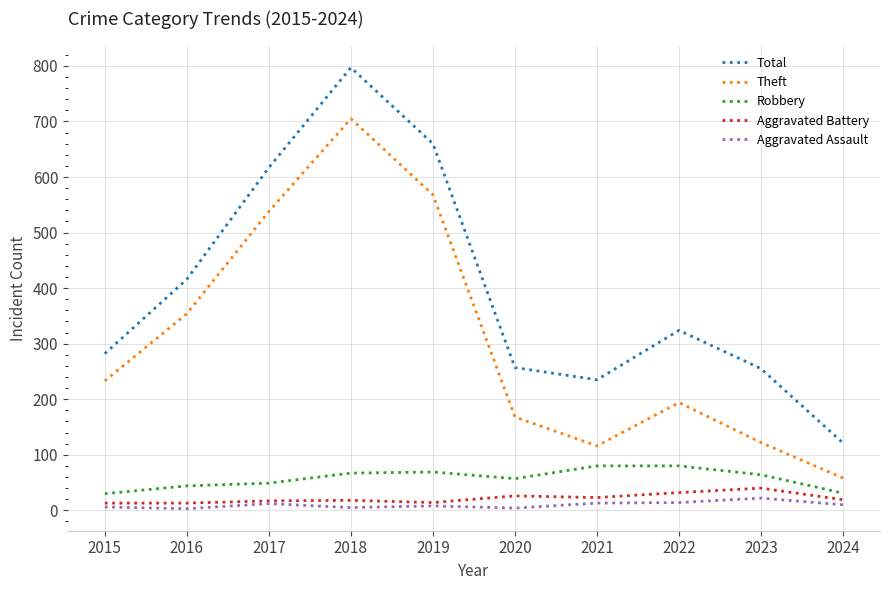

Which series changed the most between 2022 and 2024?

Total